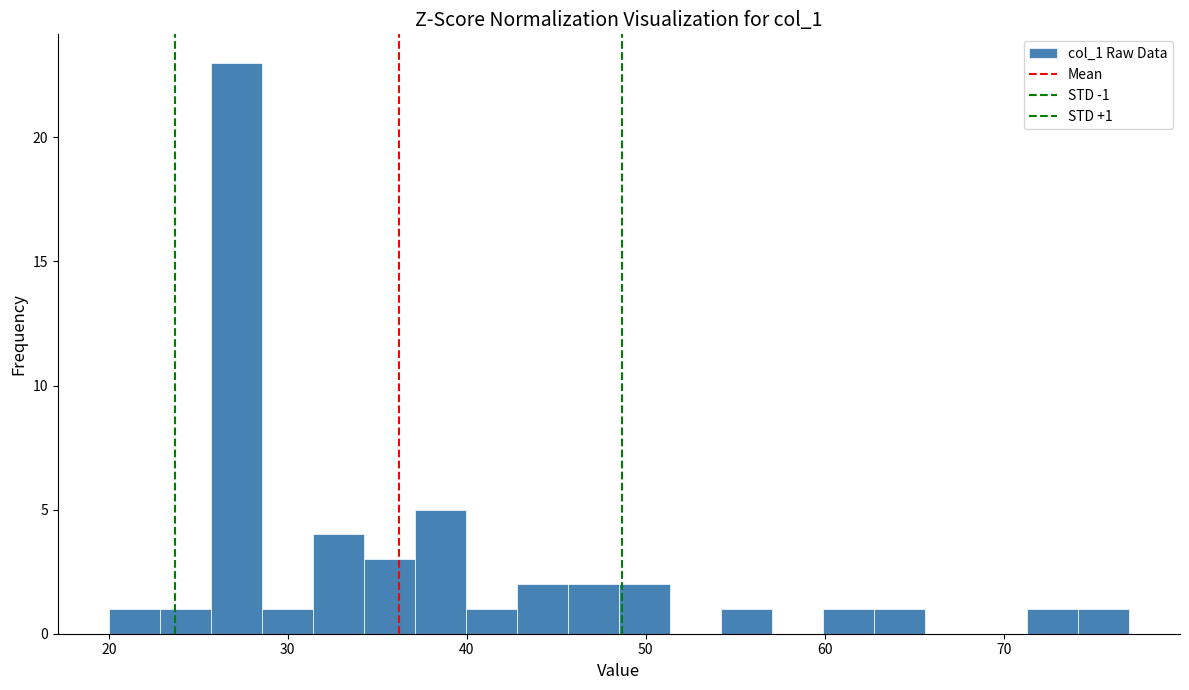

Read against the x-axis, roughly where is the centre of the tallest bar?

27